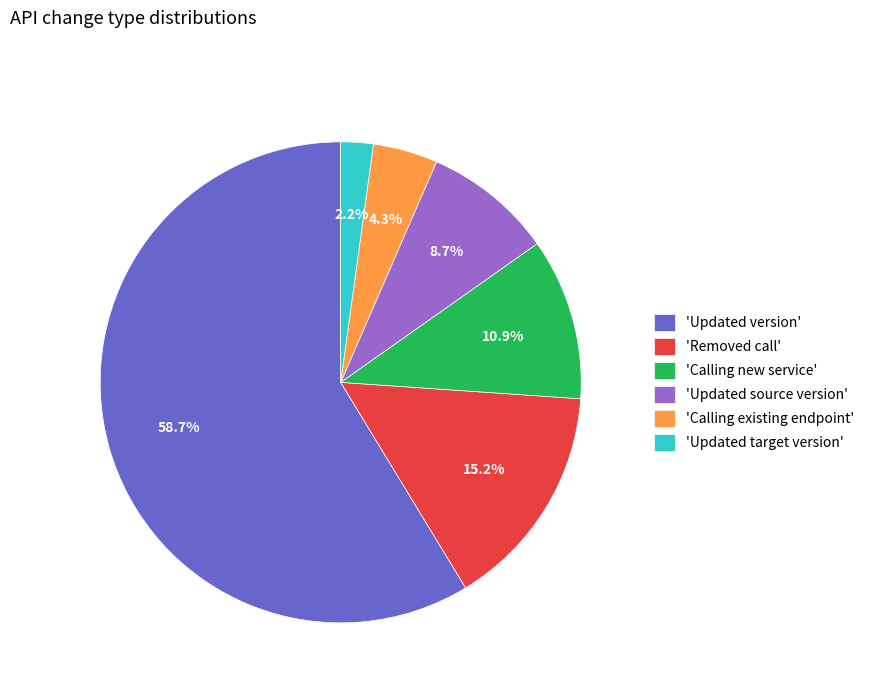

Which slice is the largest?

'Updated version'